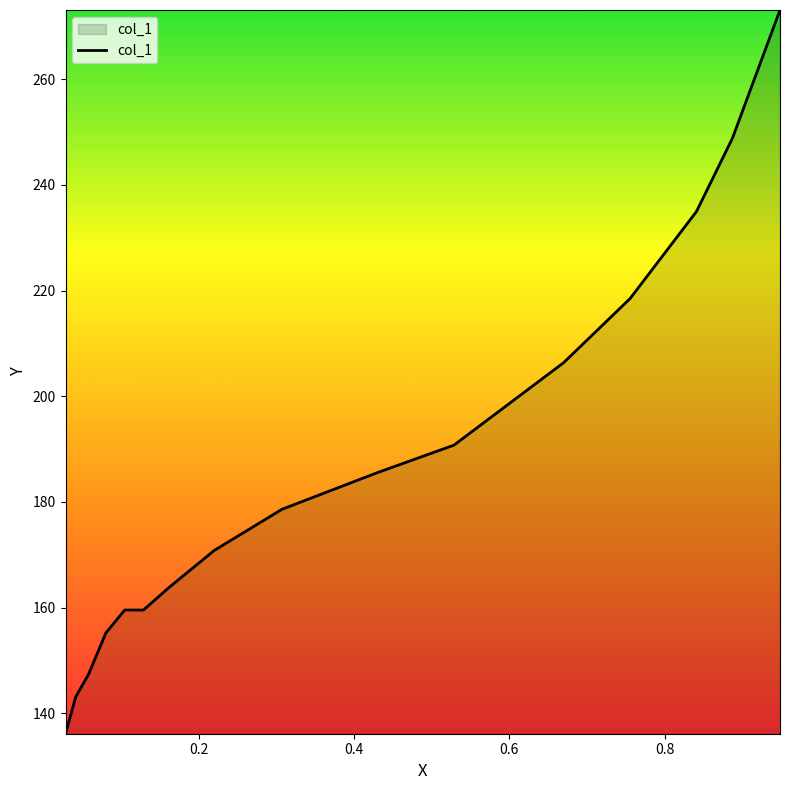

What is the greatest value displayed?

273.1